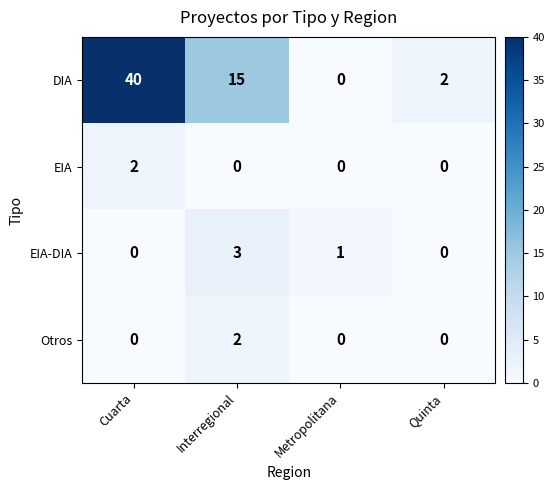

Reading left to right, list all the values displayed in this chart.

DIA: Cuarta=40	Interregional=15	Metropolitana=0	Quinta=2
EIA: Cuarta=2	Interregional=0	Metropolitana=0	Quinta=0
EIA-DIA: Cuarta=0	Interregional=3	Metropolitana=1	Quinta=0
Otros: Cuarta=0	Interregional=2	Metropolitana=0	Quinta=0